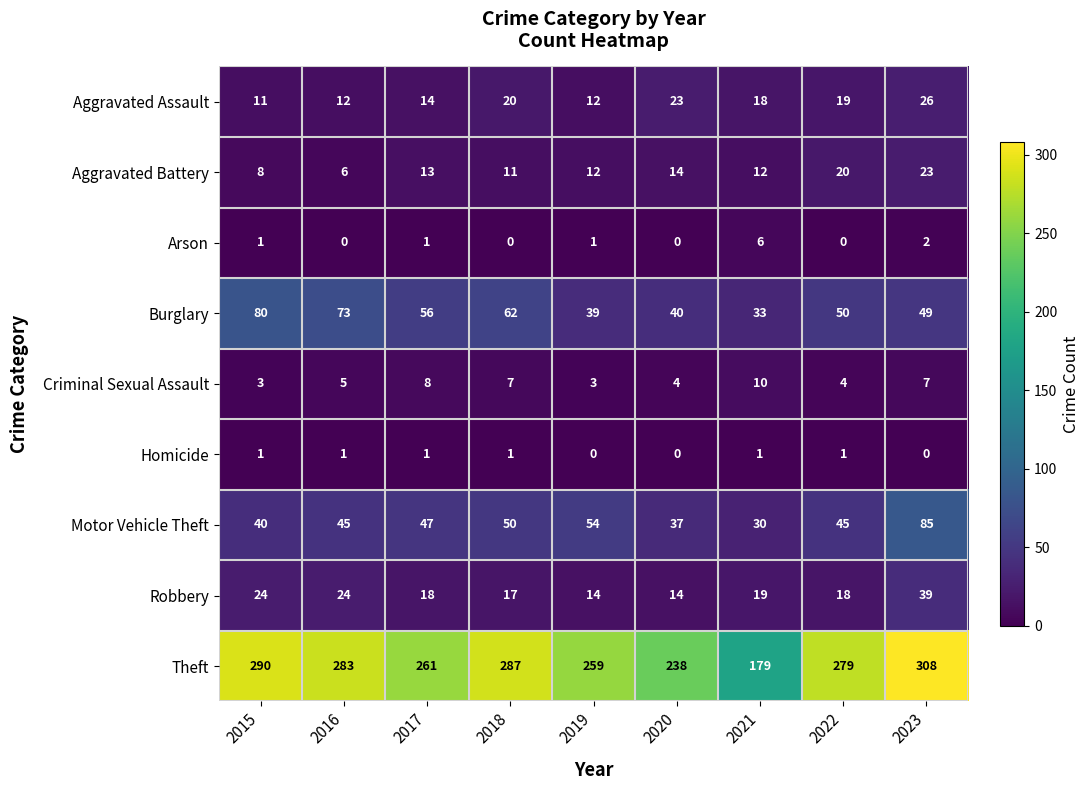

Rank the series by their maximum value, from lowest to highest.

Homicide, Arson, Criminal Sexual Assault, Aggravated Battery, Aggravated Assault, Robbery, Burglary, Motor Vehicle Theft, Theft